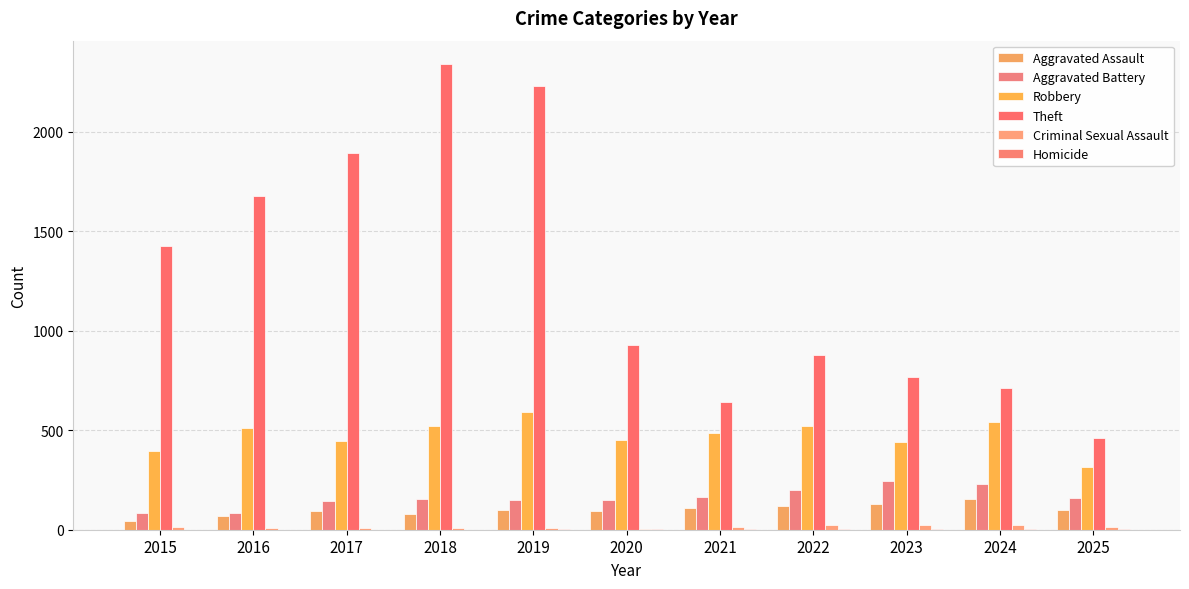

How many categories are shown in the chart?

11